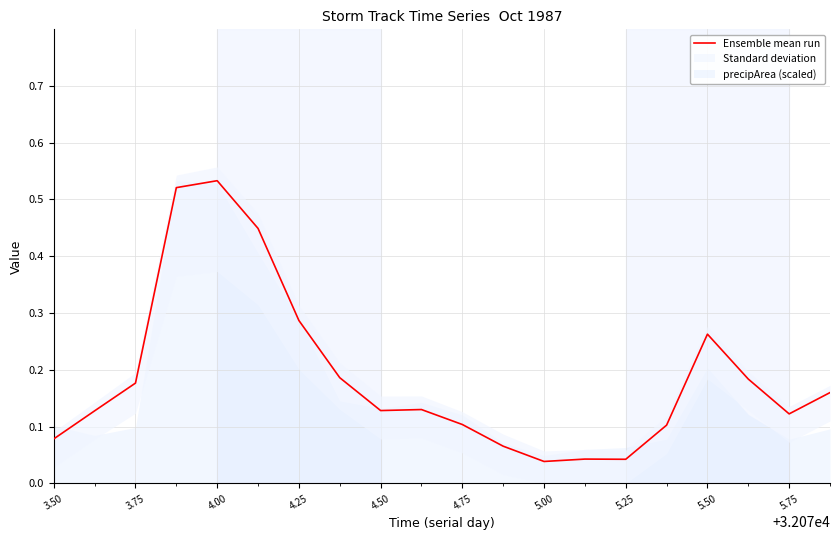

What is the value of the 20th point from the left?

0.2